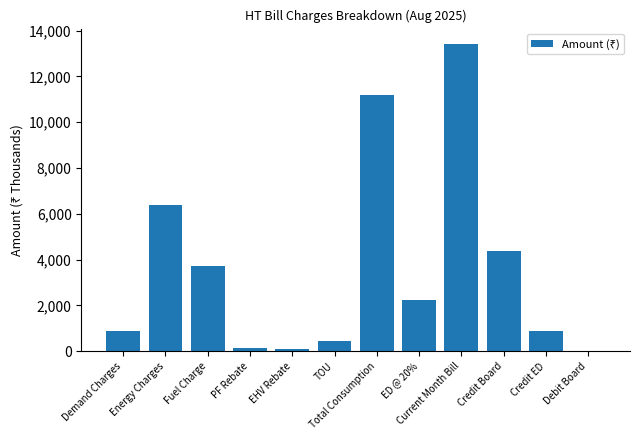

Approximately how many times larger is the value at Energy Charges compared to Credit Board?

1.5